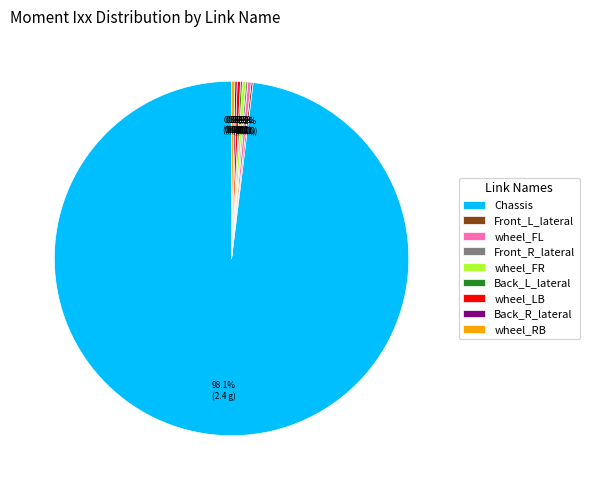

What is the majority slice?

Chassis